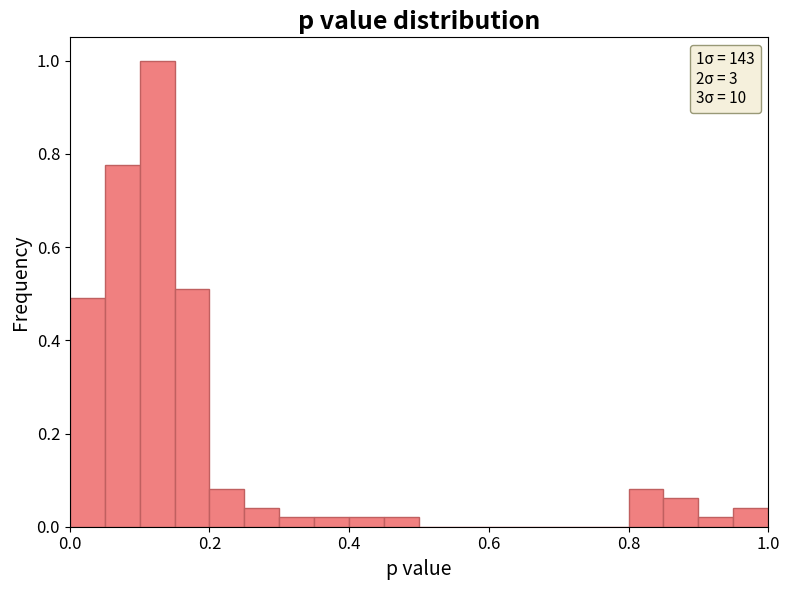

Read against the x-axis, roughly where is the centre of the tallest bar?

0.12